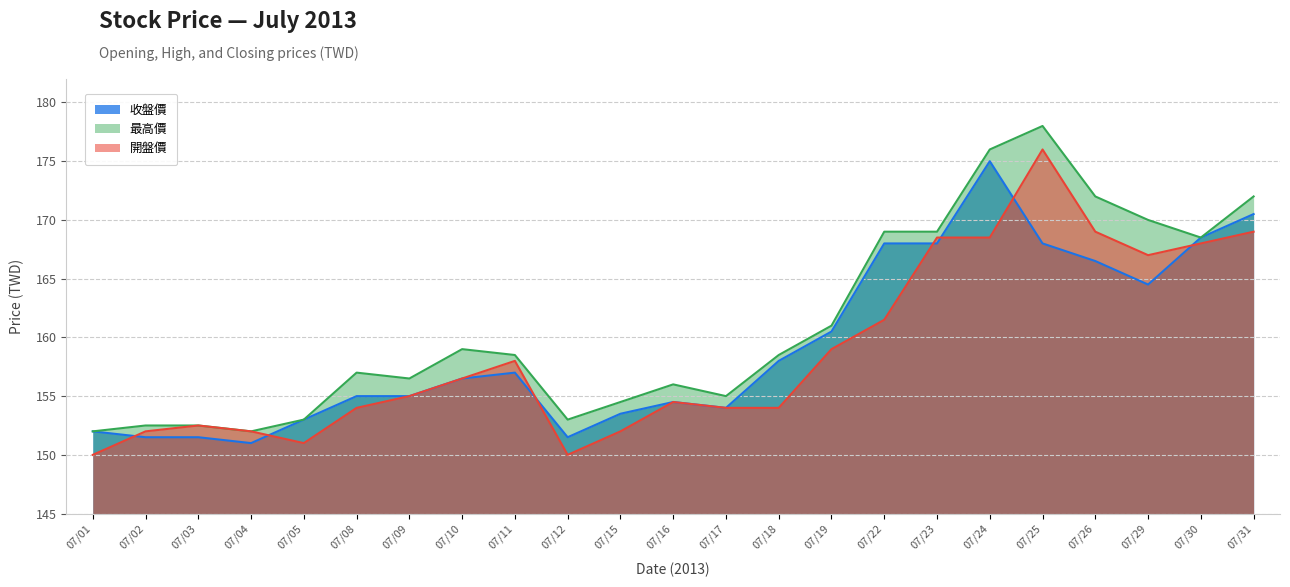

At which category does 開盤價 reach its first local valley?

07/05